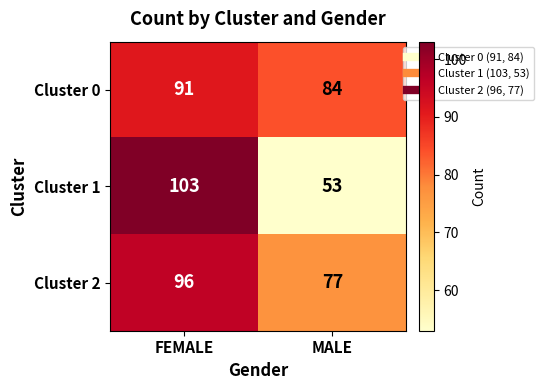

What is the sum of all Cluster 1 values?

156